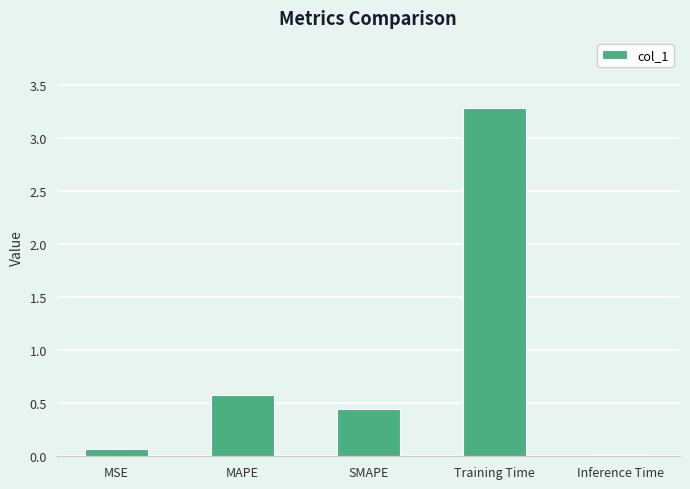

What is the difference between the values at Inference Time and MSE?

0.1